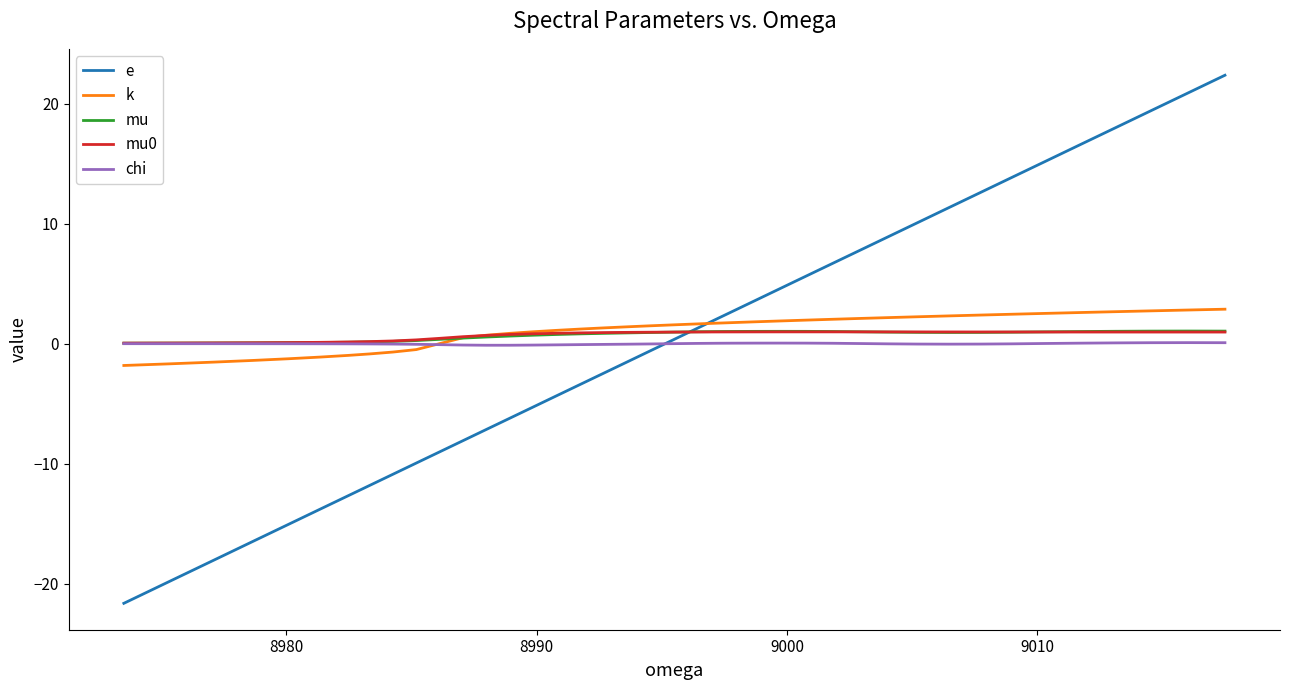

Which series has the largest range (max minus min)?

e